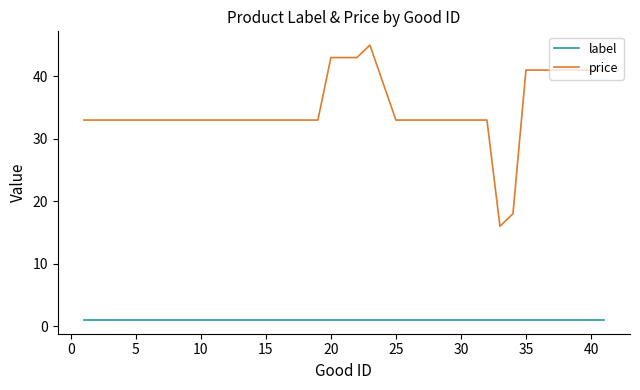

Which series has the widest spread of values?

price